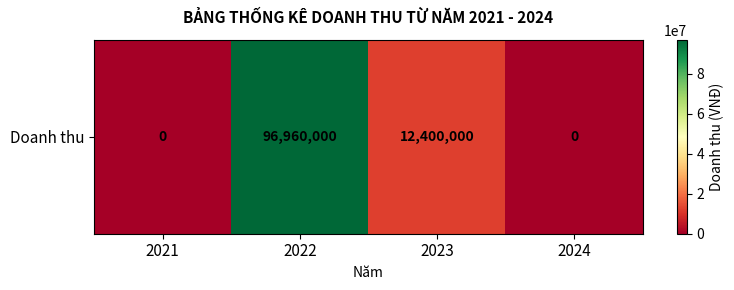

At which label is the value closest to 48480000?

2023